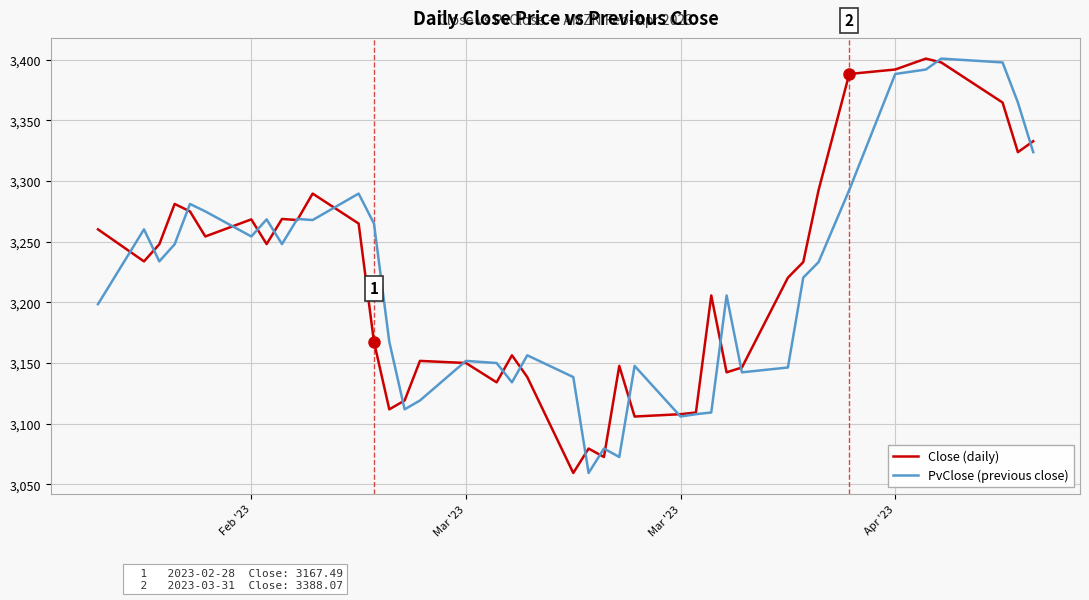

What is the average value of the PvClose (previous close) series?

3216.9